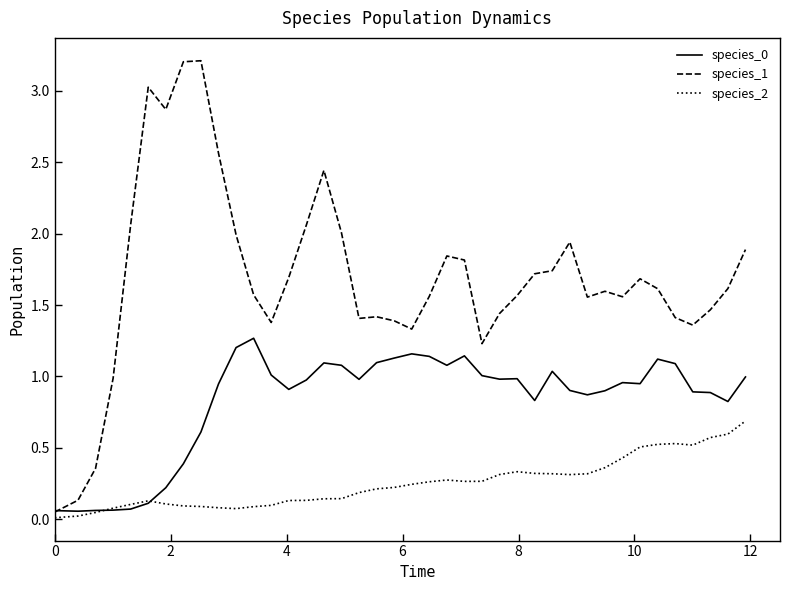

What is the maximum value shown in the chart?

3.2